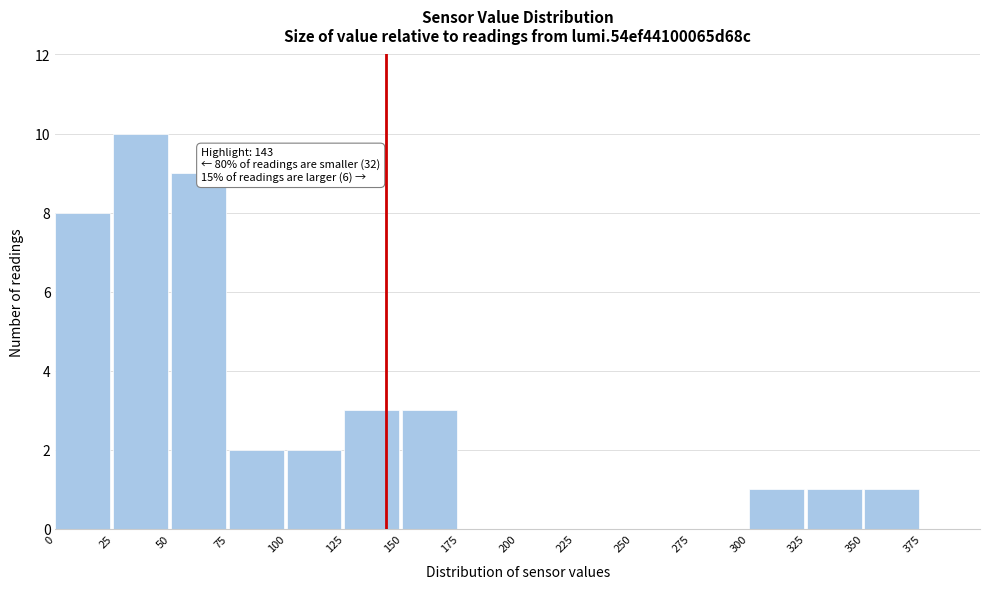

Reading left to right, transcribe all the data shown in this chart.

0=8	25=10	50=9	75=2	100=2	125=3	150=3	175=0	200=0	225=0	250=0	275=0	300=1	325=1	350=1